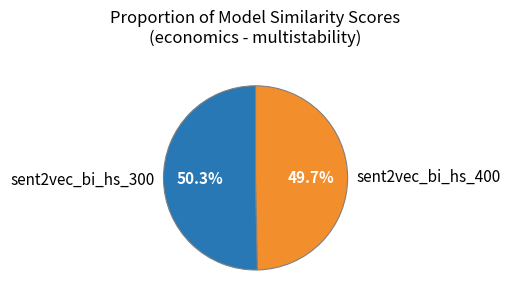

Rank the categories by value from highest to lowest.

sent2vec_bi_hs_300, sent2vec_bi_hs_400